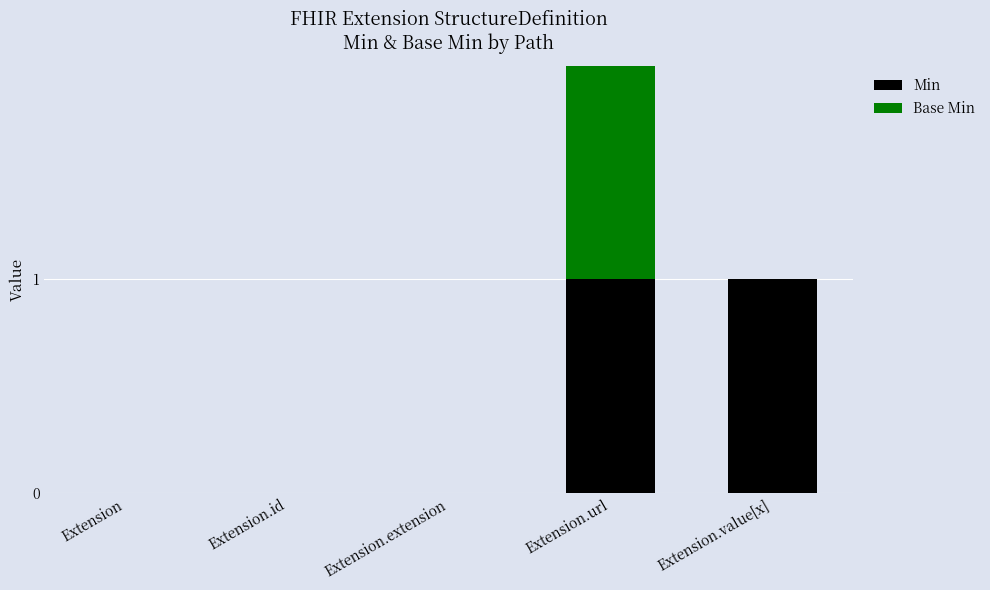

Reading left to right, list the values for the Min series.

Extension=0	Extension.id=0	Extension.extension=0	Extension.url=1	Extension.value[x]=1